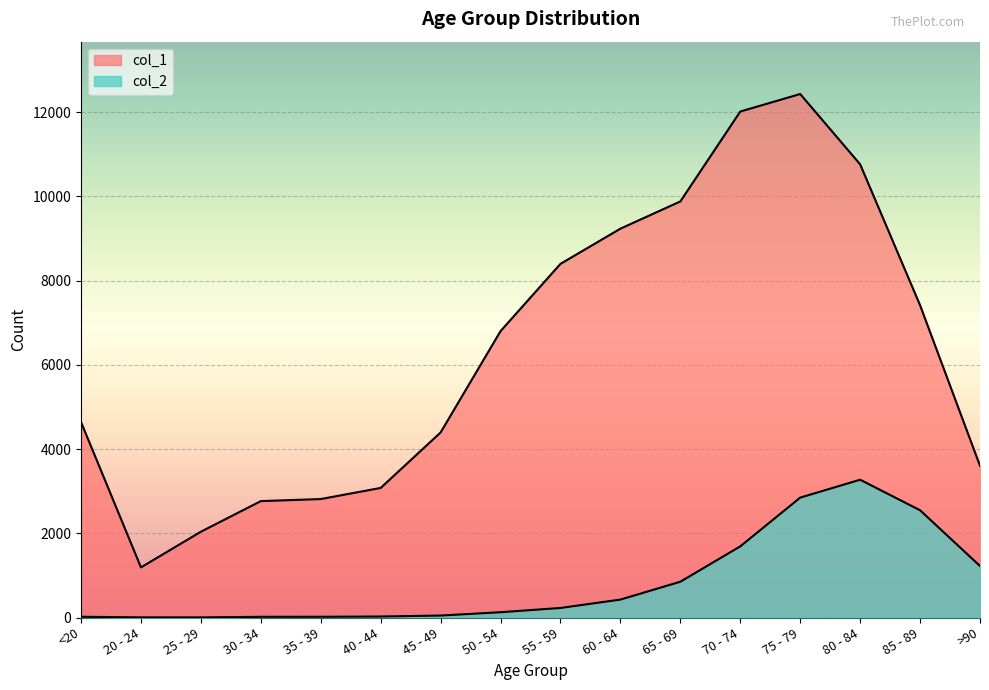

Rank the series by their maximum value, from highest to lowest.

col_1, col_2